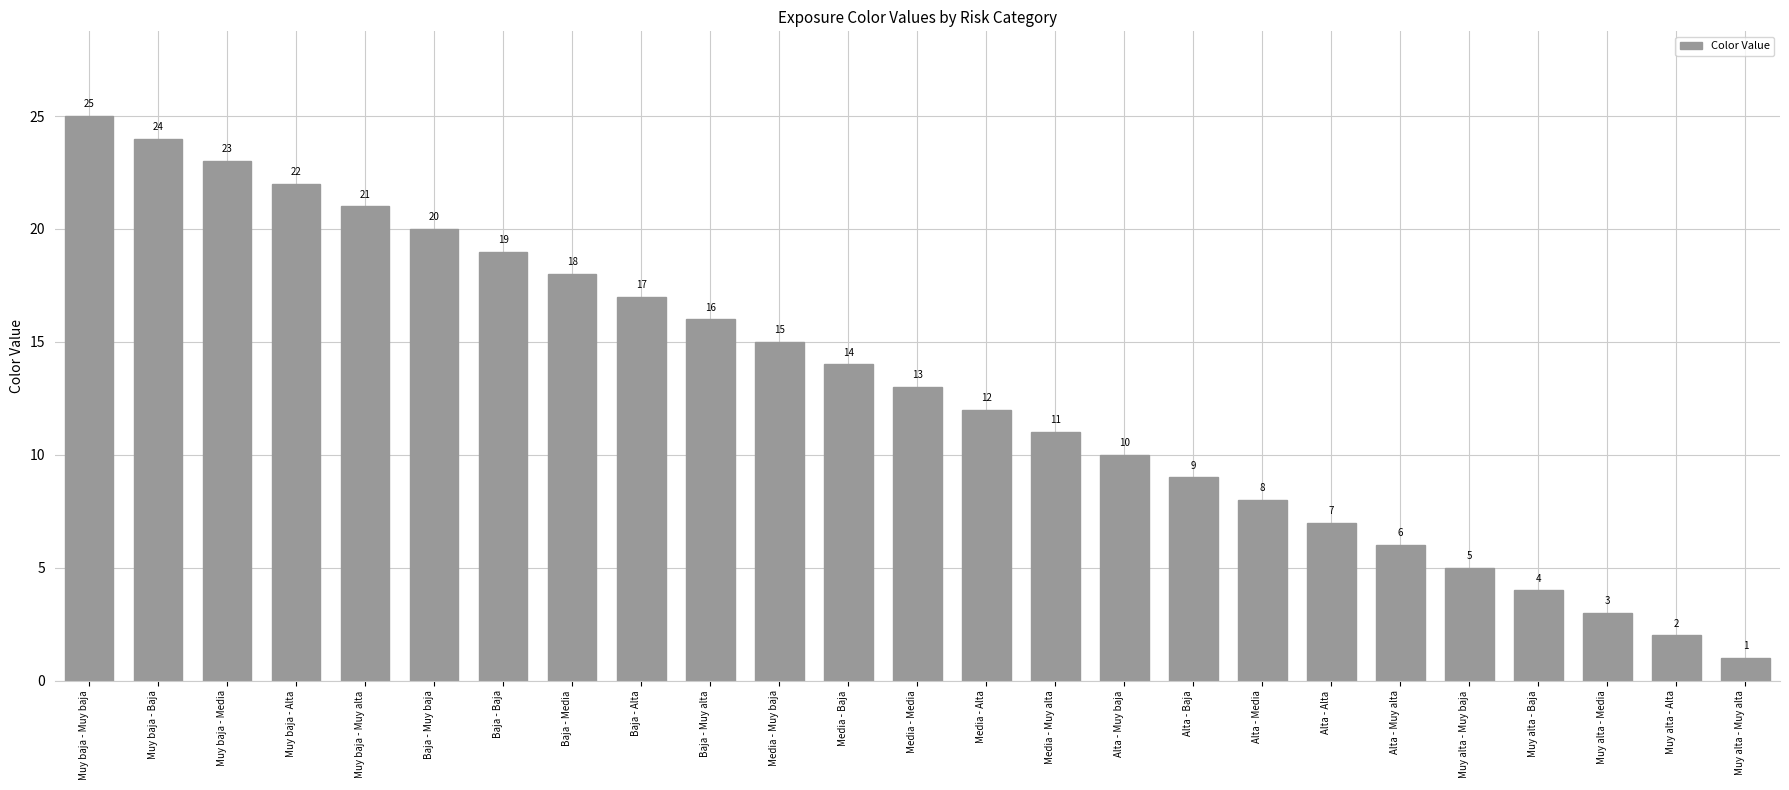

What is the difference between the values at Muy alta - Baja and Muy alta - Media?

1